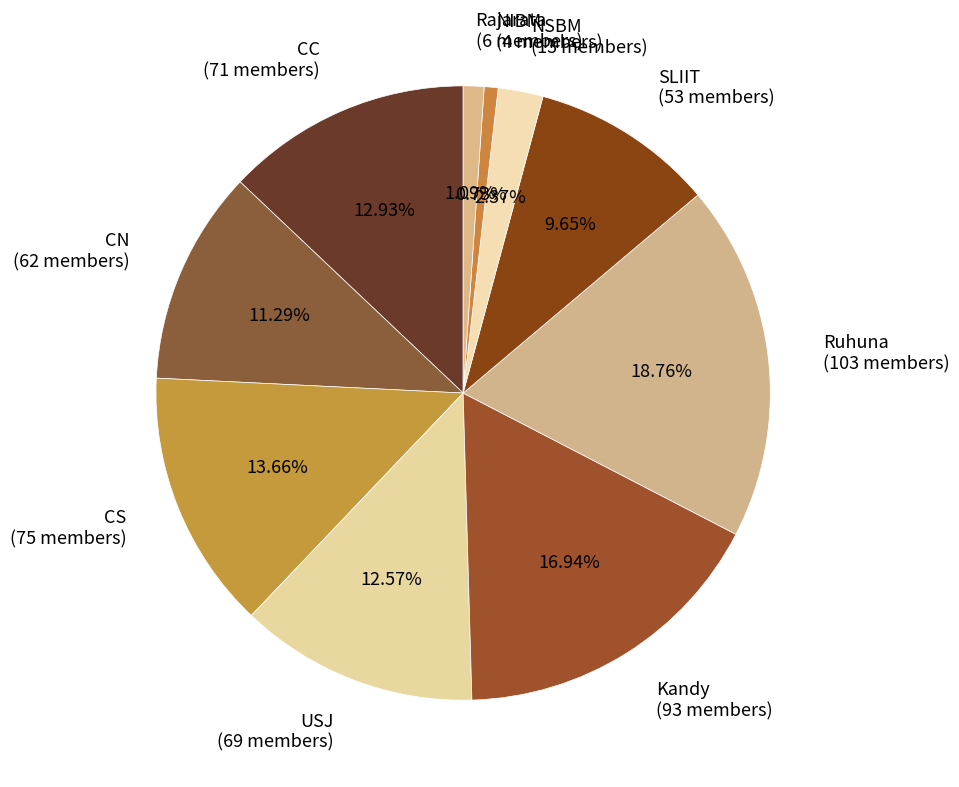

To the nearest percent, what portion does SLIIT represent?

10%